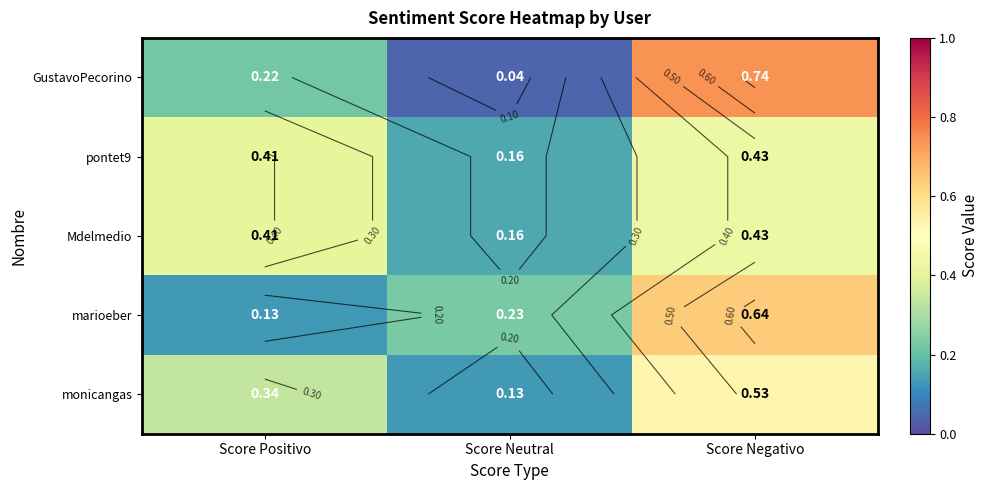

What is the difference between the maximum and minimum values in the GustavoPecorino series?

0.7